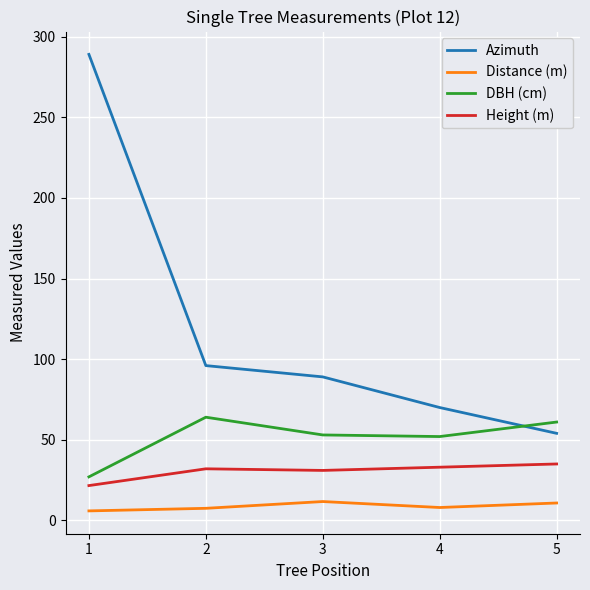

At which label is Distance (m) closest to 8?

4